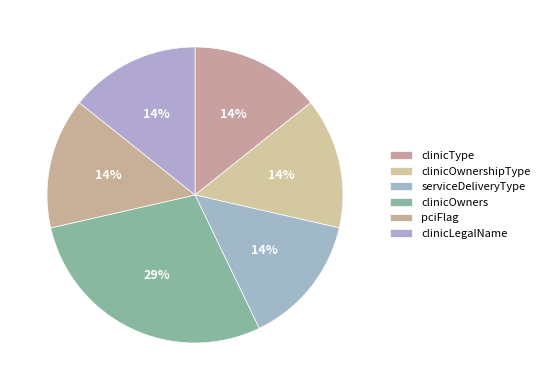

How many slices are in this pie chart?

6